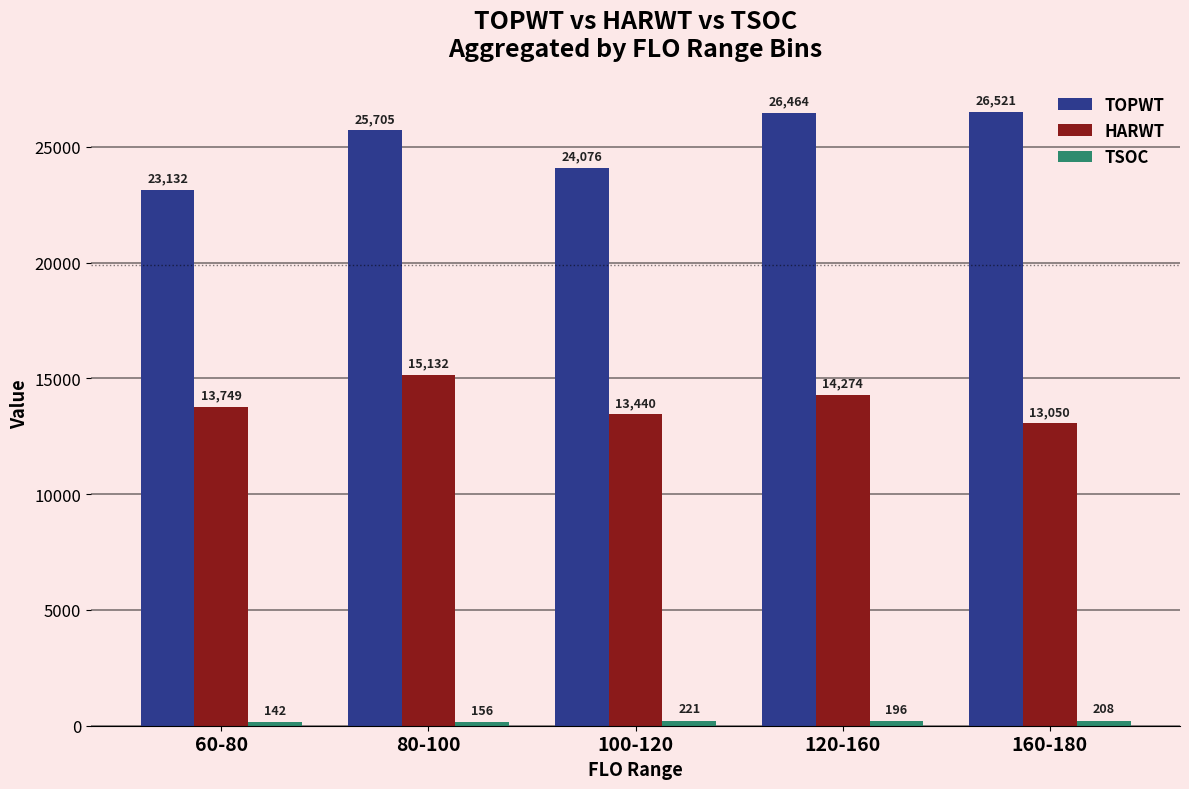

Is it true that TOPWT equals 23132 at 60-80?

True